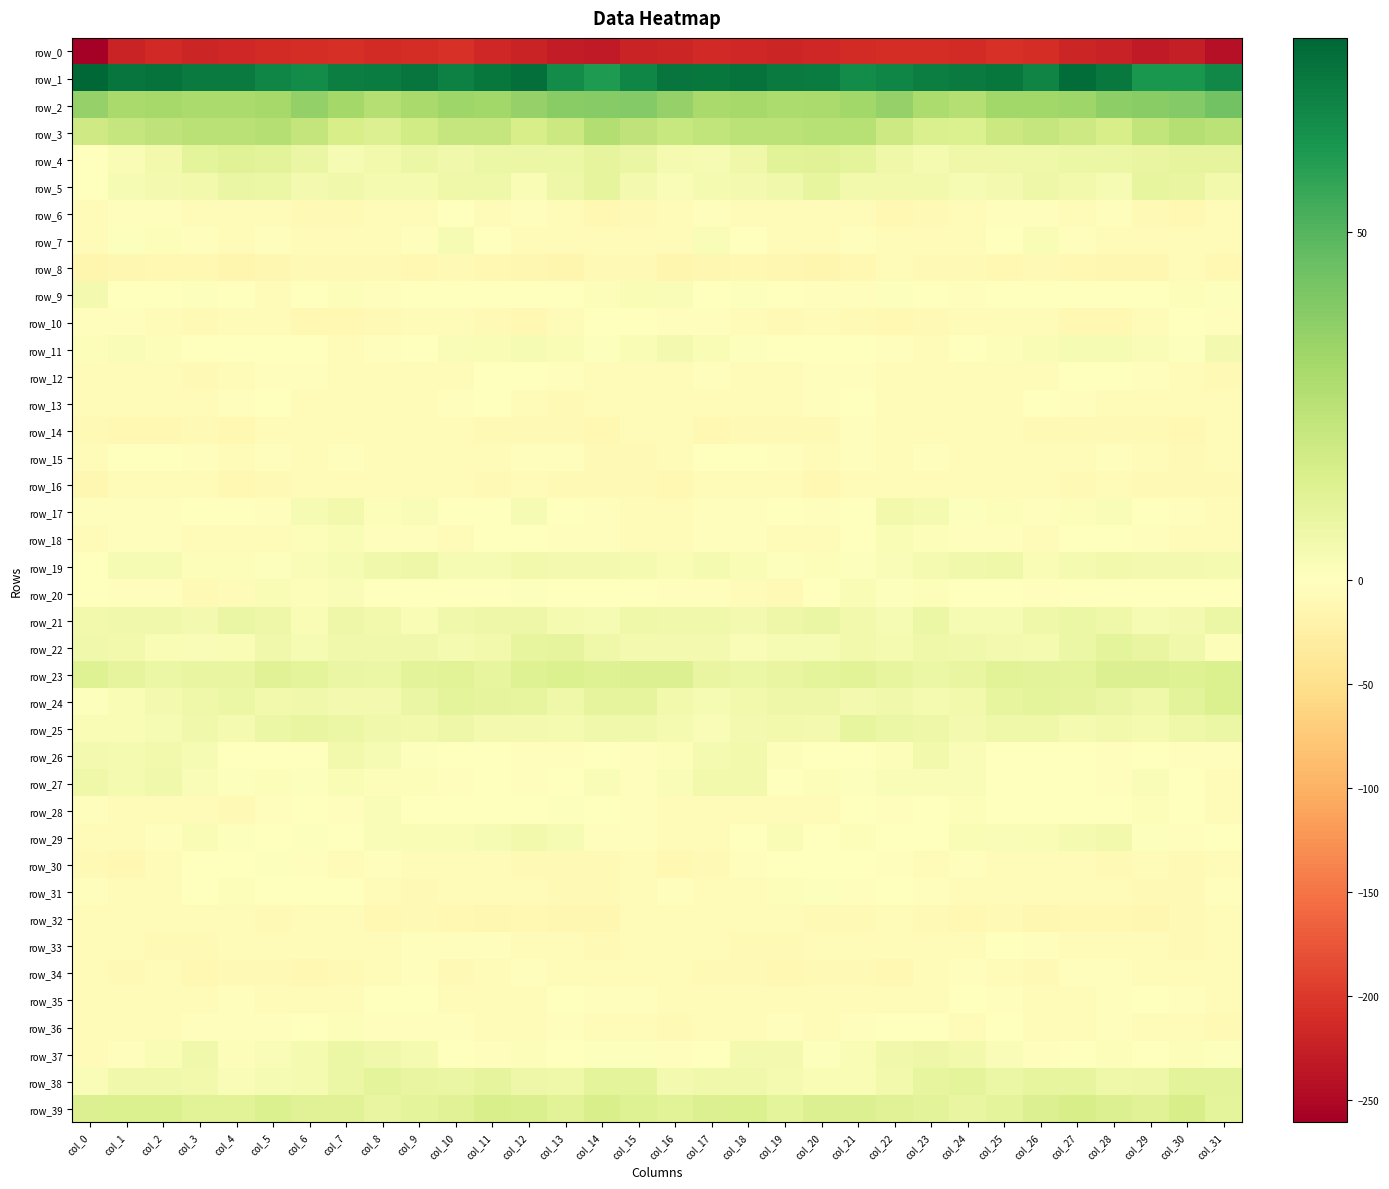

The value of row_34 at col_1 is -5.0. True or false?

False